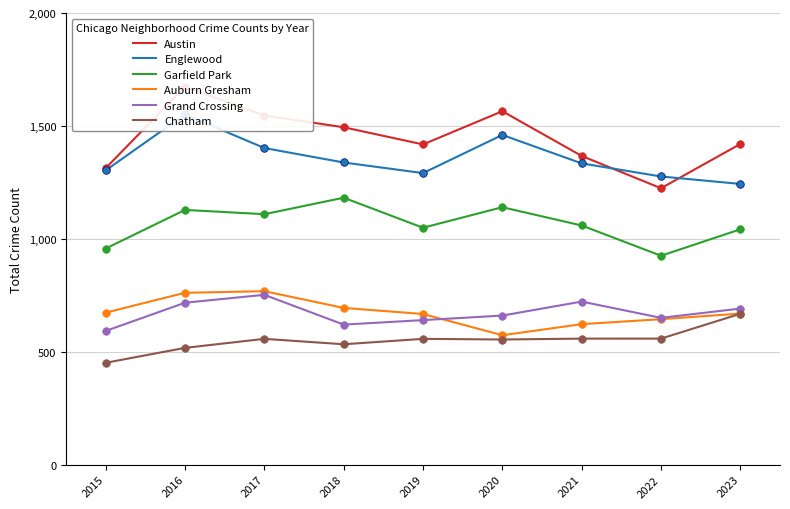

Which series contains the lowest Y value?

Chatham